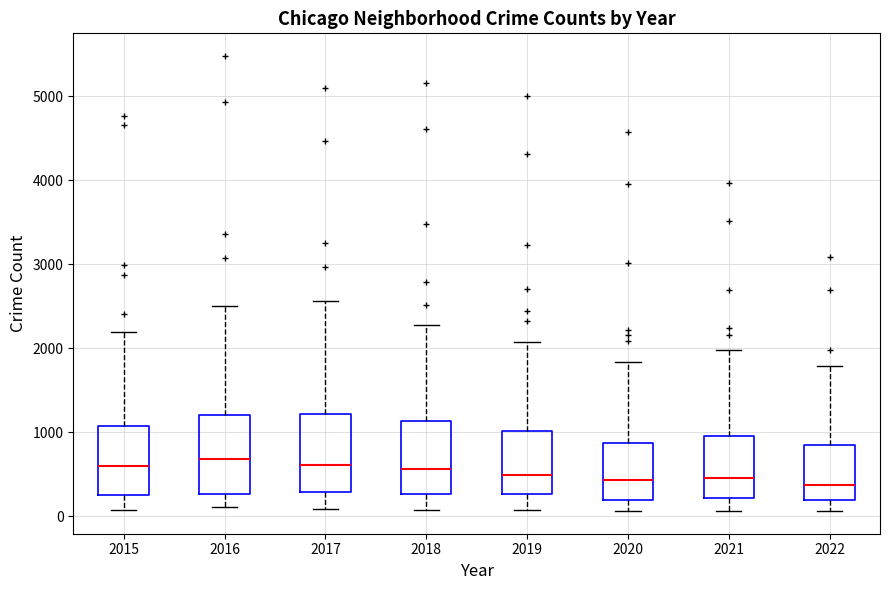

Reading left to right, read every box against the y-axis: the position of its median line, the range the box covers, and the ends of its whiskers. The values are not printed on the chart, so give them approximately, as read against the axis.

2015: median 600, box 300 to 1100, whiskers 100 to 2200
2016: median 700, box 300 to 1200, whiskers 100 to 2500
2017: median 600, box 300 to 1200, whiskers 100 to 2600
2018: median 600, box 300 to 1100, whiskers 100 to 2300
2019: median 500, box 300 to 1000, whiskers 100 to 2100
2020: median 400, box 200 to 900, whiskers 100 to 1800
2021: median 500, box 200 to 1000, whiskers 100 to 2000
2022: median 400, box 200 to 800, whiskers 100 to 1800